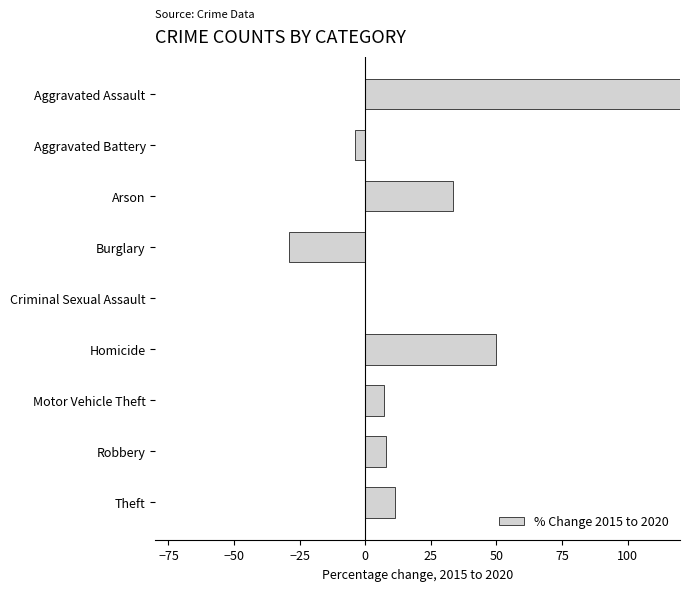

What is the difference between the maximum and second lowest values?

187.9